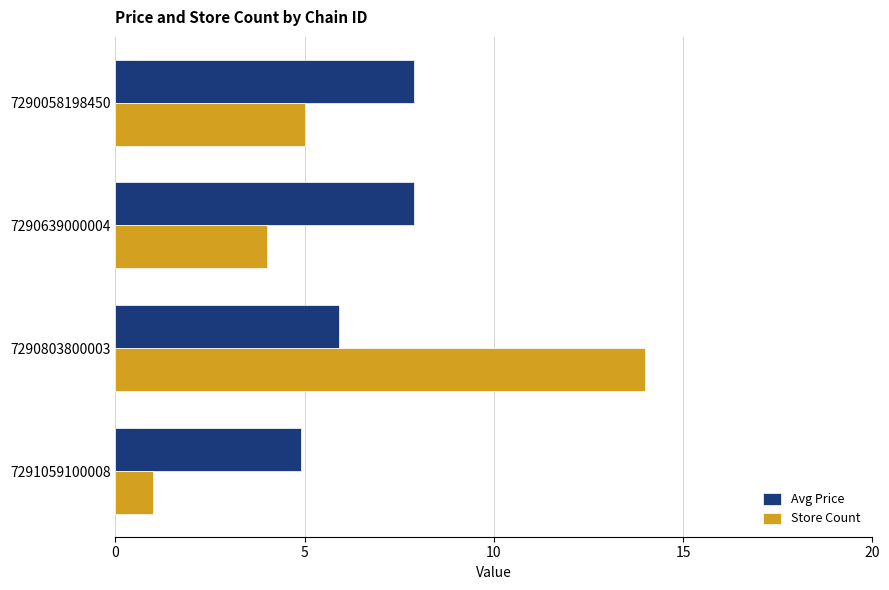

Rank the series by their maximum value, from lowest to highest.

Avg Price, Store Count